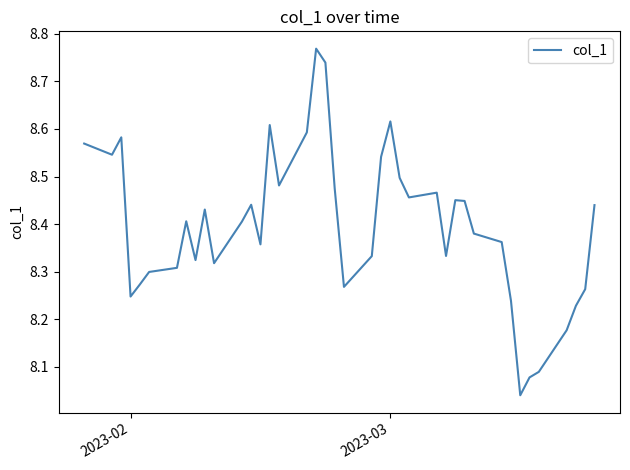

What is the difference between the maximum and minimum values?

0.7